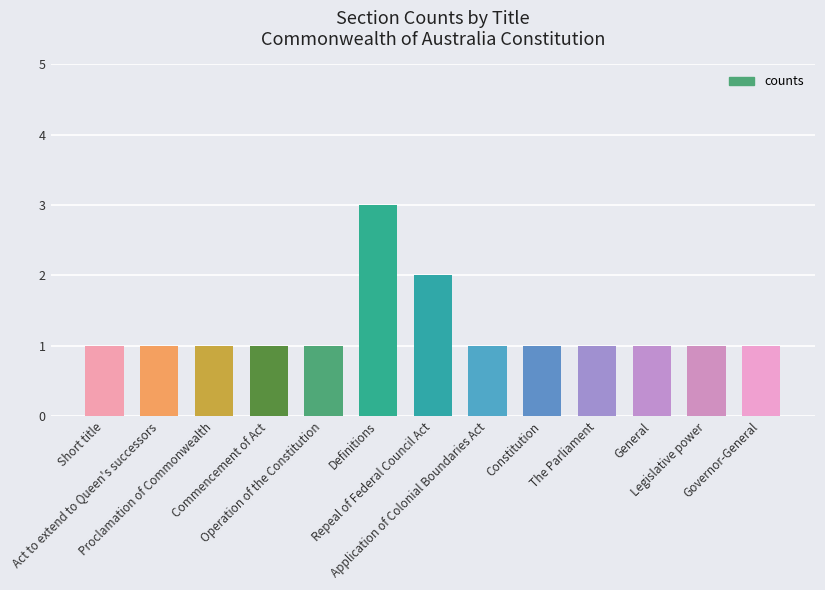

Reading left to right, list all the values displayed in this chart.

Short title=1	Act to extend to Queen's successors=1	Proclamation of Commonwealth=1	Commencement of Act=1	Operation of the Constitution=1	Definitions=3	Repeal of Federal Council Act=2	Application of Colonial Boundaries Act=1	Constitution=1	The Parliament=1	General=1	Legislative power=1	Governor-General=1